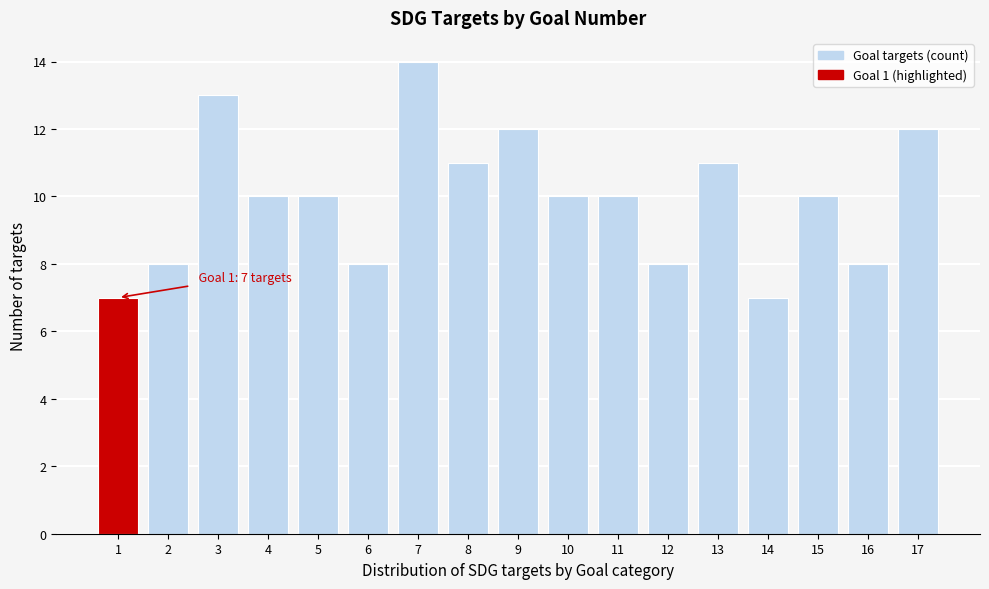

Reading left to right, what are all the values shown in this chart?

1=7	2=8	3=13	4=10	5=10	6=8	7=14	8=11	9=12	10=10	11=10	12=8	13=11	14=7	15=10	16=8	17=12